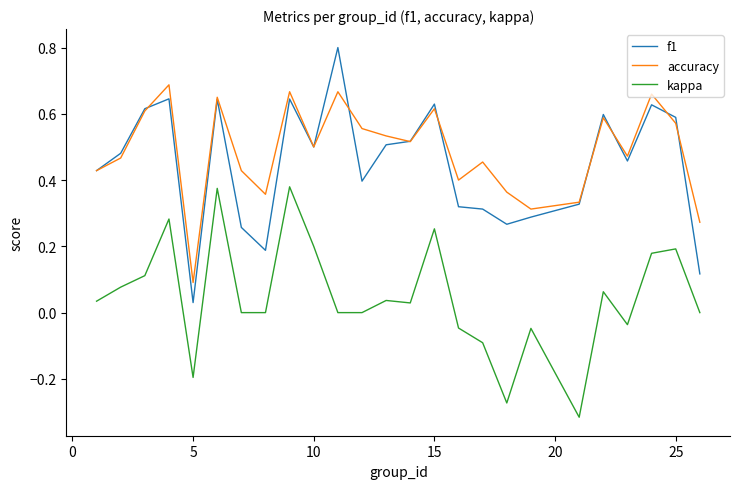

How many distinct data groups are displayed?

3